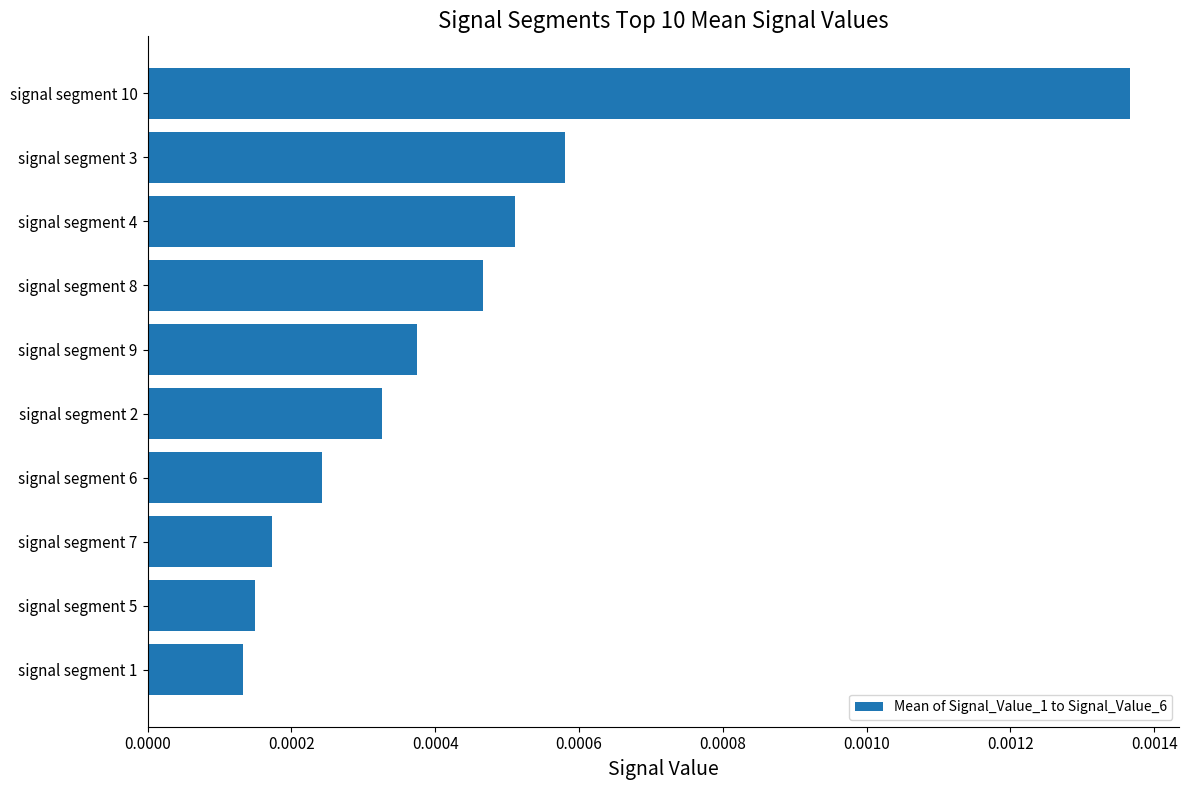

Between signal segment 3 and signal segment 8, which is larger?

signal segment 3